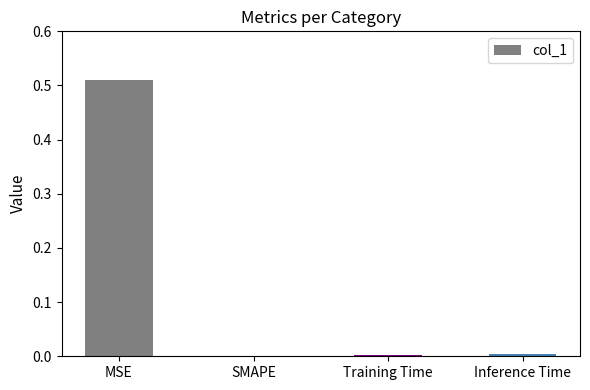

The value at Training Time is 0.0. True or false?

True